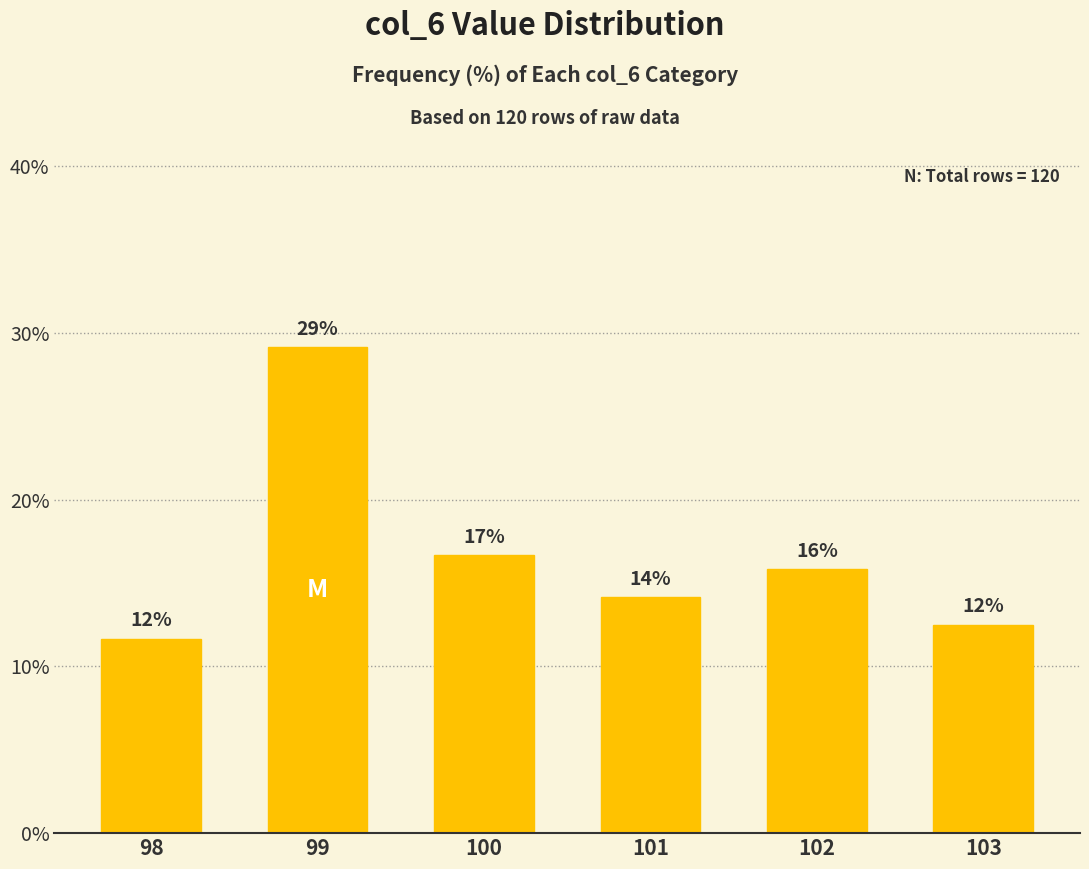

Does the chart contain any negative values?

No